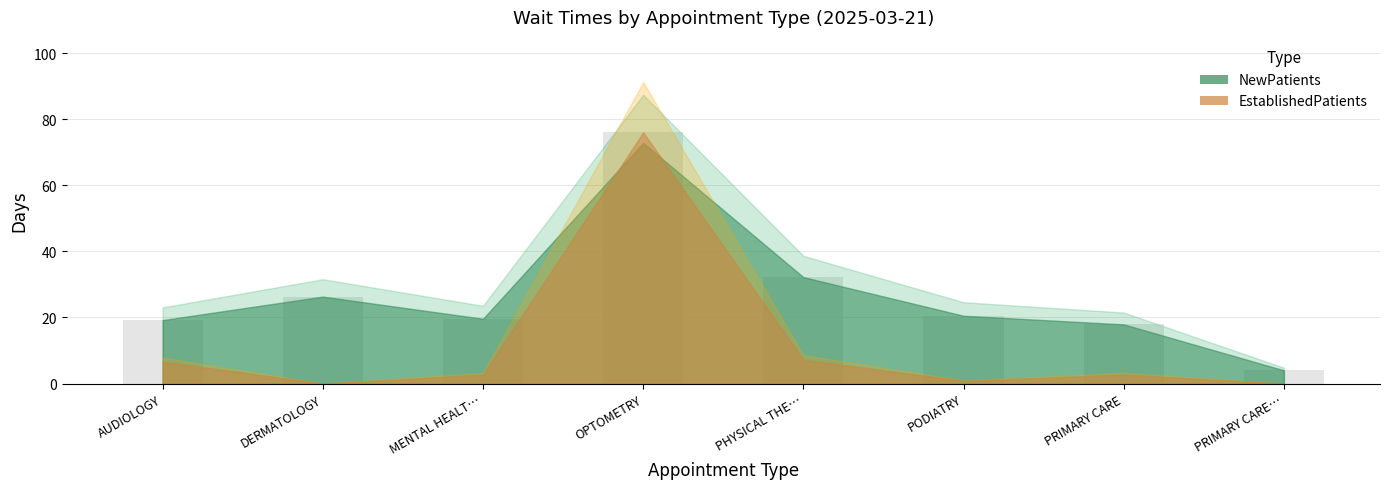

How many distinct data groups are displayed?

1